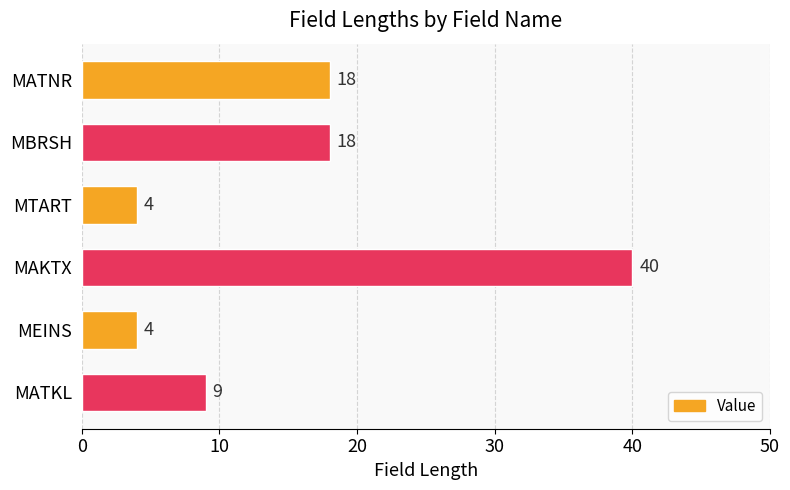

What is the change in value from MEINS to MATKL?

+5